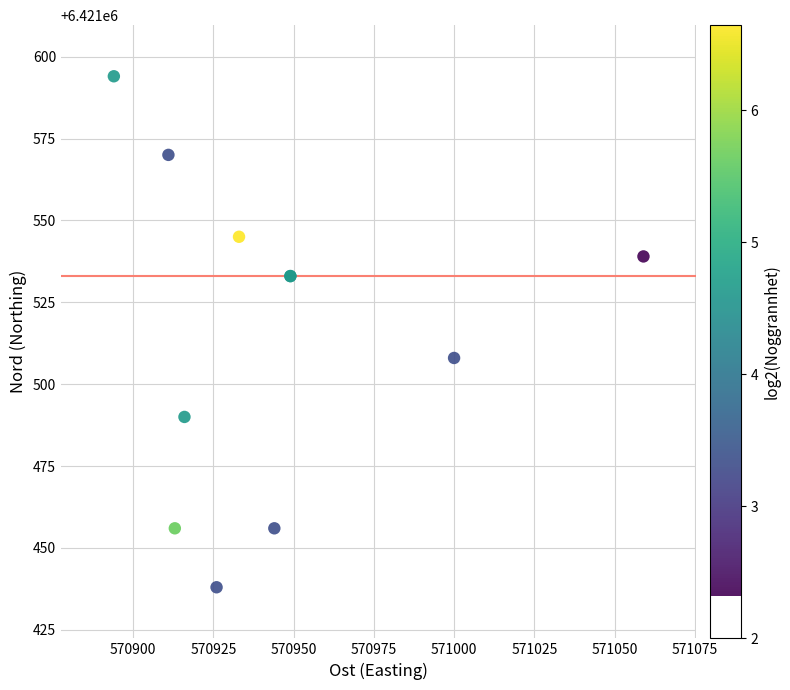

What Y value in the scatter plot is closest to 6421516?

6421508